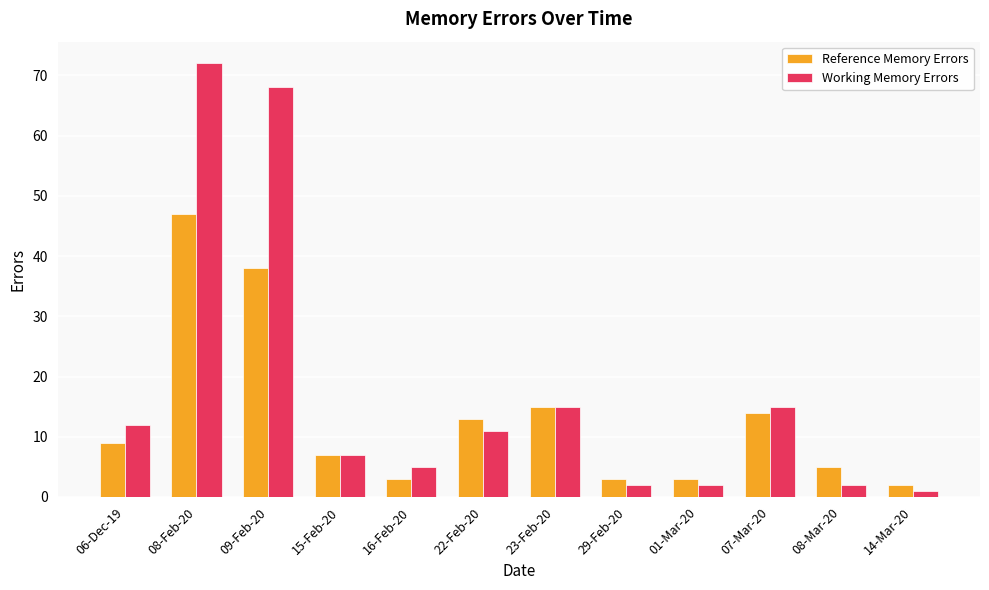

Rank the series at 07-Mar-20 from lowest to highest value.

Reference Memory Errors, Working Memory Errors